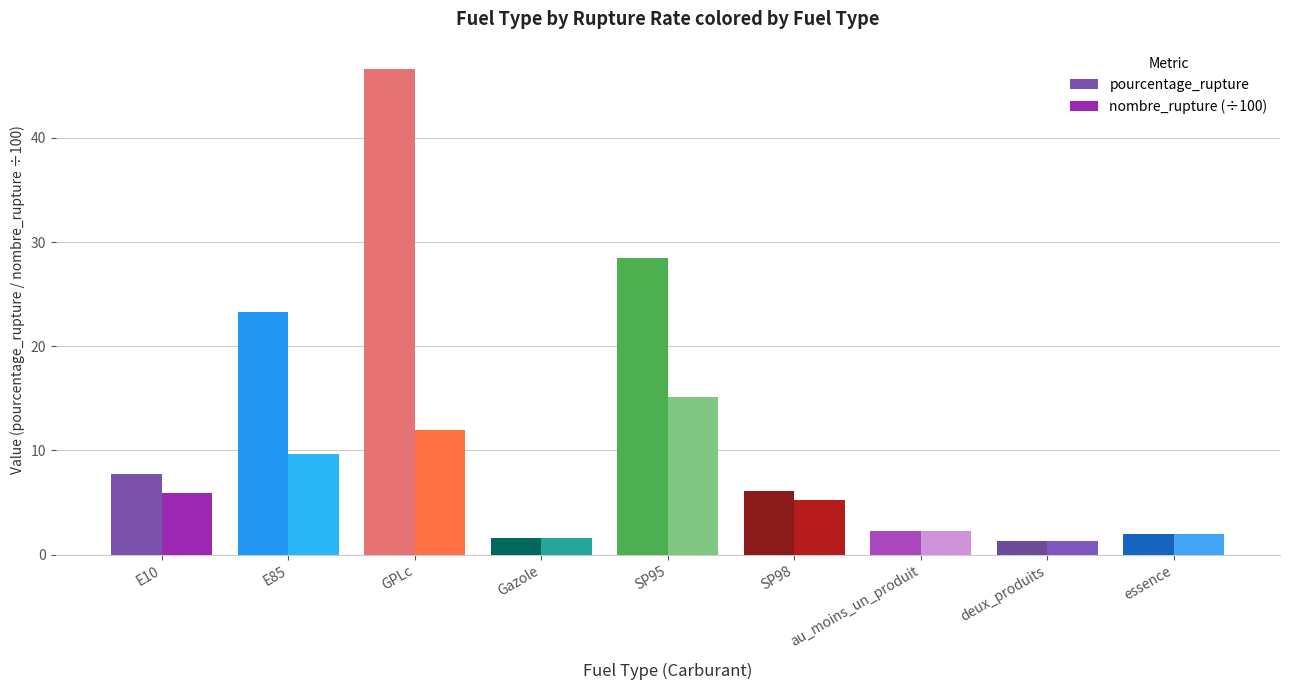

True or false: nombre_rupture (÷100) has a value of 7.2 at SP95.

False